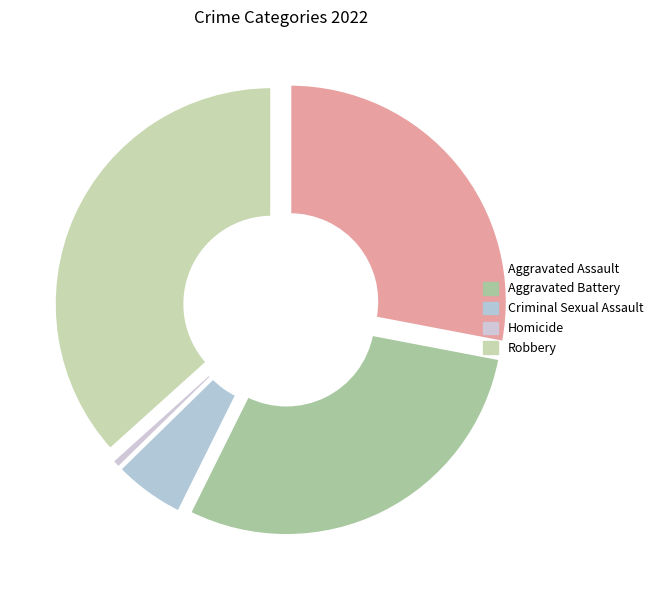

Is there a majority slice in this chart?

No